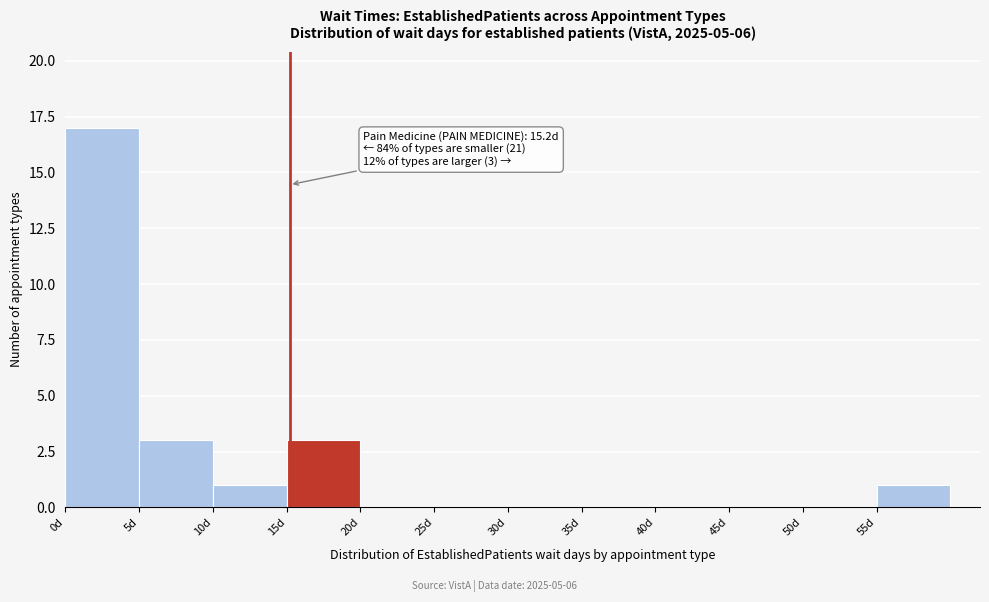

Which range on the x-axis has the tallest bar?

0 to 5